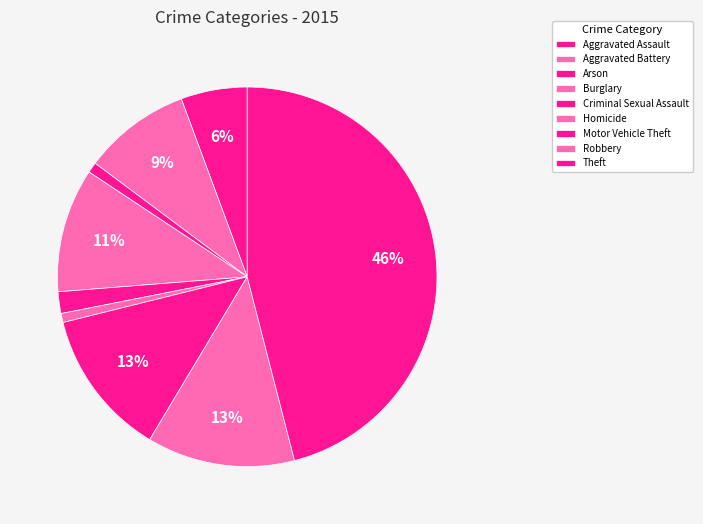

How many segments does this pie chart have?

9